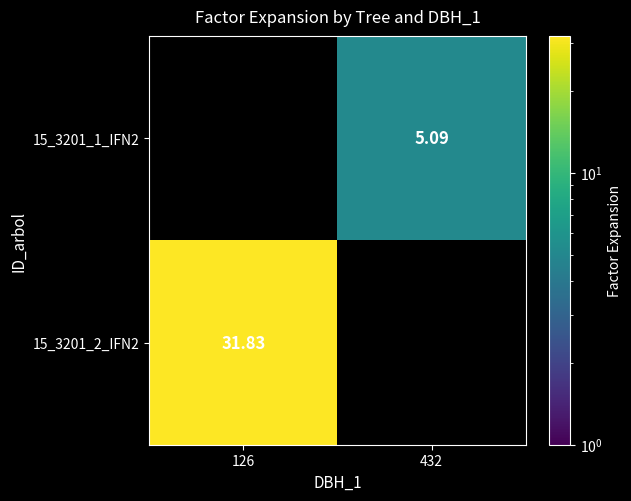

Count the number of data series in this chart.

2